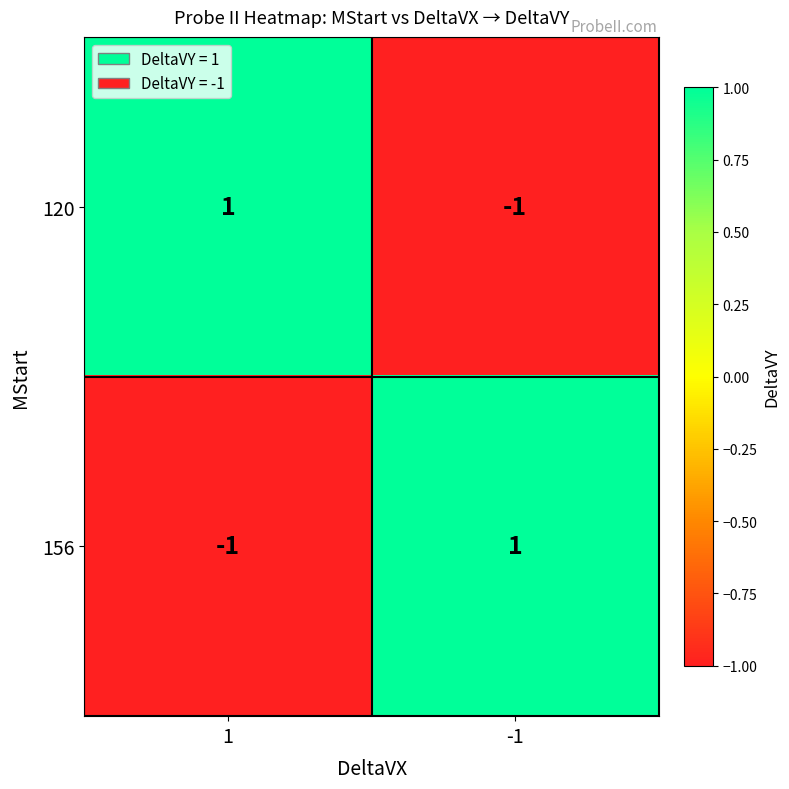

Is it true that 120 equals 2 at 1?

False